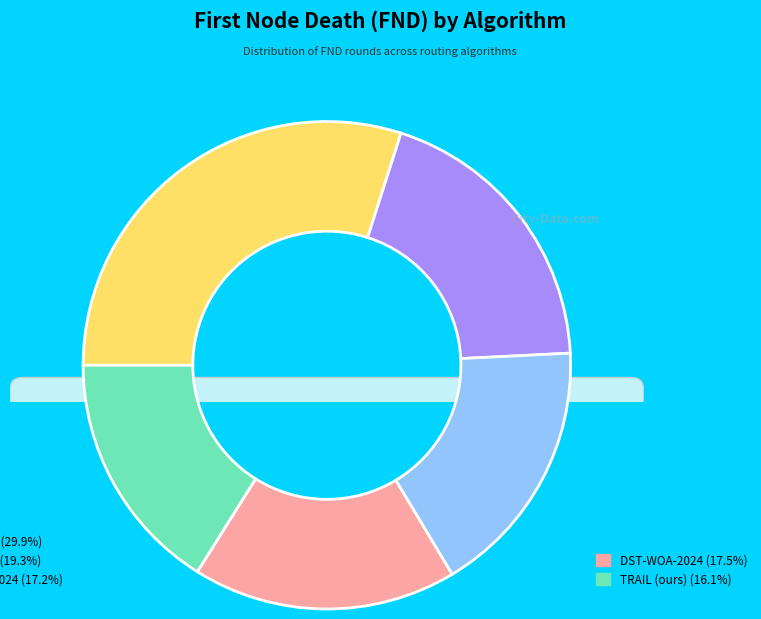

How much of the chart is everything except TRAIL (ours)?

83.9%